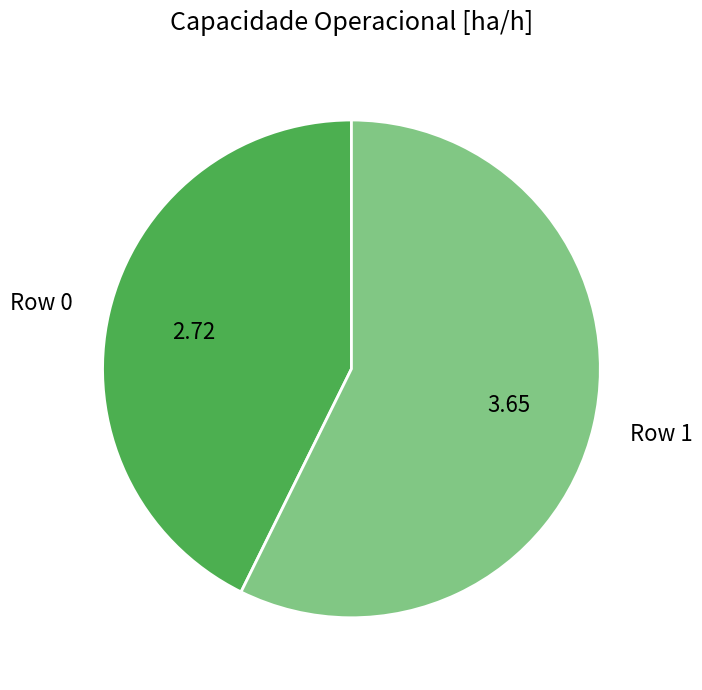

Between Row 0 and Row 1, which is larger?

Row 1